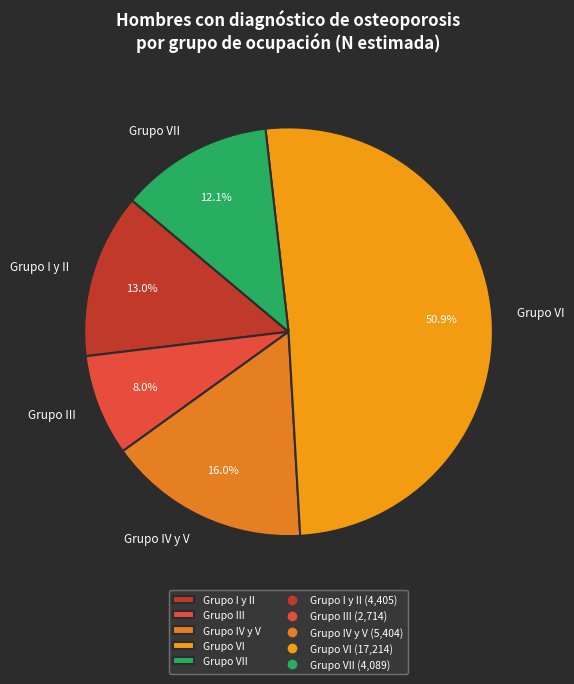

Rank the categories by value from highest to lowest.

Grupo VI, Grupo IV y V, Grupo I y II, Grupo VII, Grupo III